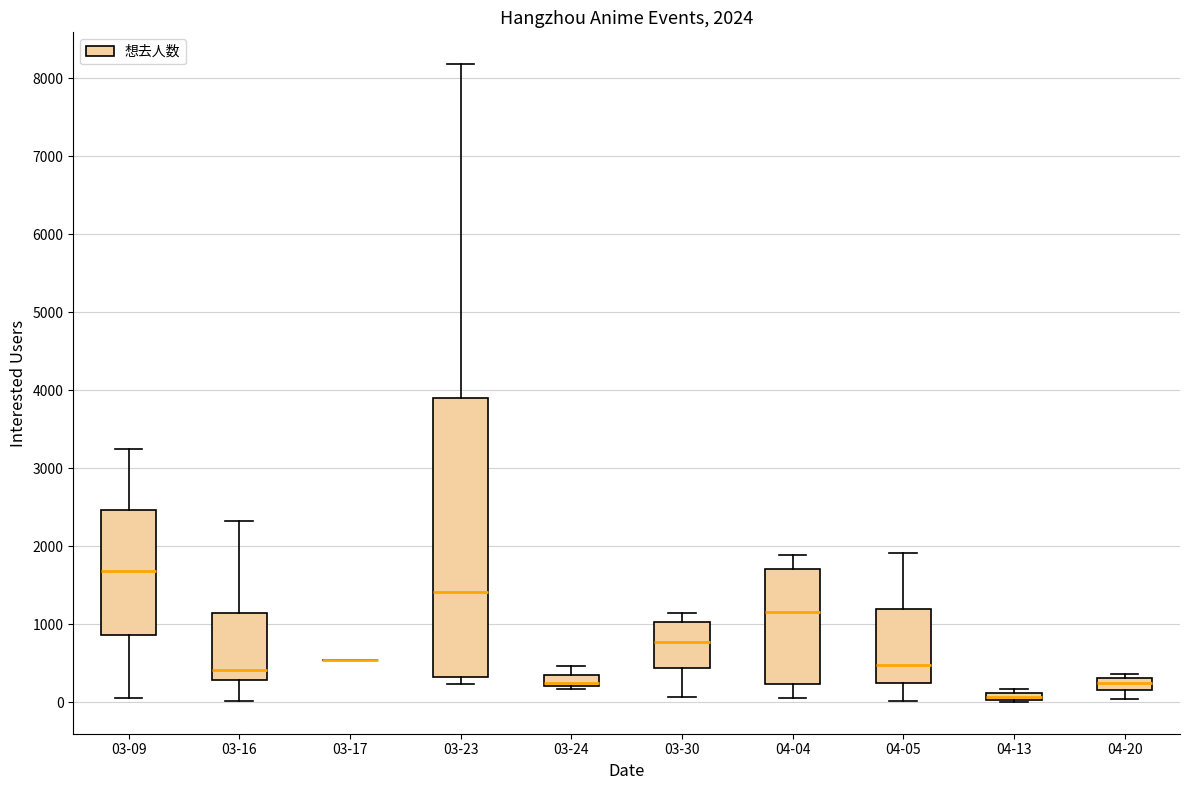

Comparing the boxes themselves (not the whiskers), which one is the tallest?

03-23